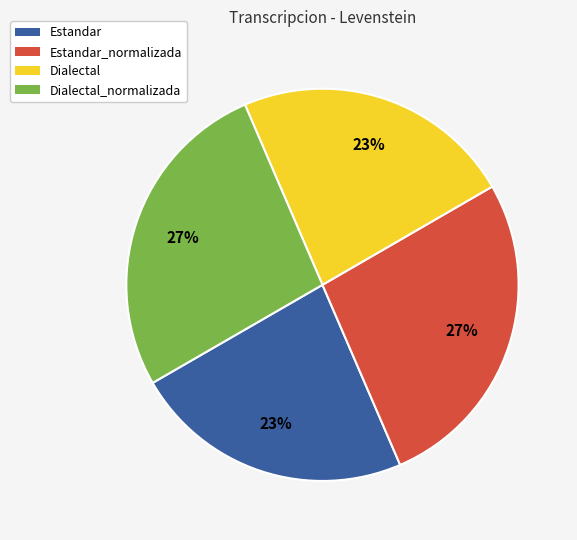

Count the number of slices in the pie.

4